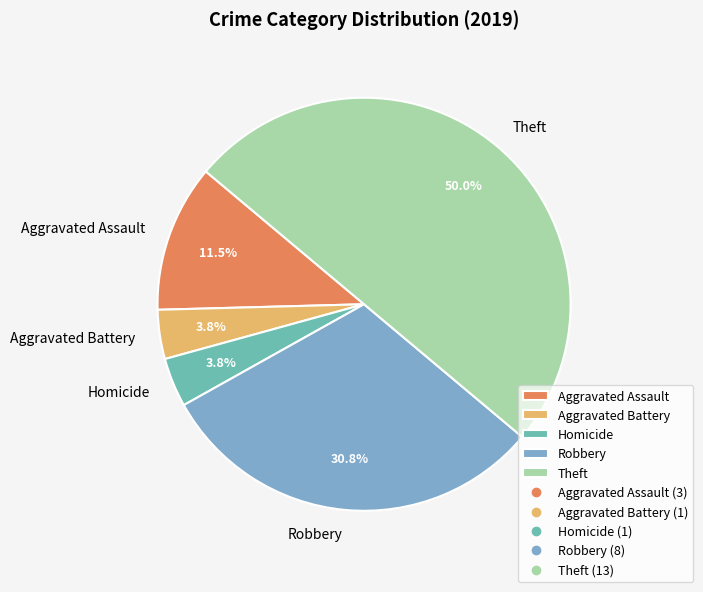

What percentage is NOT represented by Homicide?

96.2%